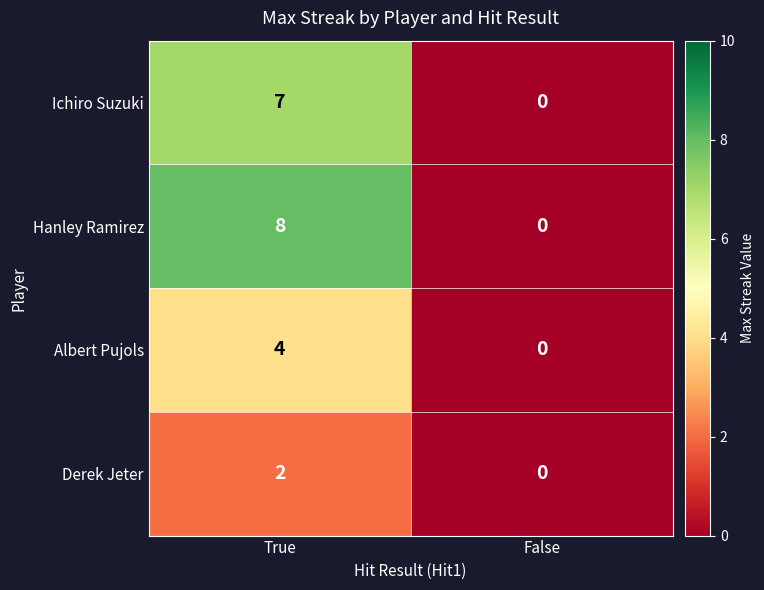

Reading right to left, transcribe all the data shown in this chart.

Ichiro Suzuki: False=0	True=7
Hanley Ramirez: False=0	True=8
Albert Pujols: False=0	True=4
Derek Jeter: False=0	True=2